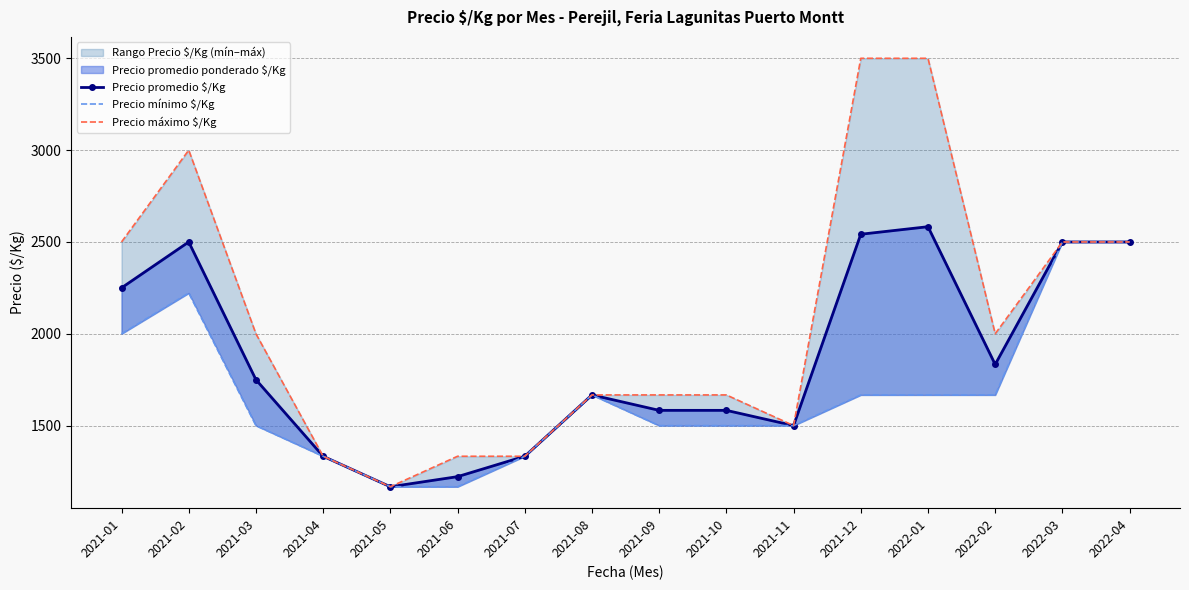

Which series has the largest total across all categories?

Precio máximo $/Kg